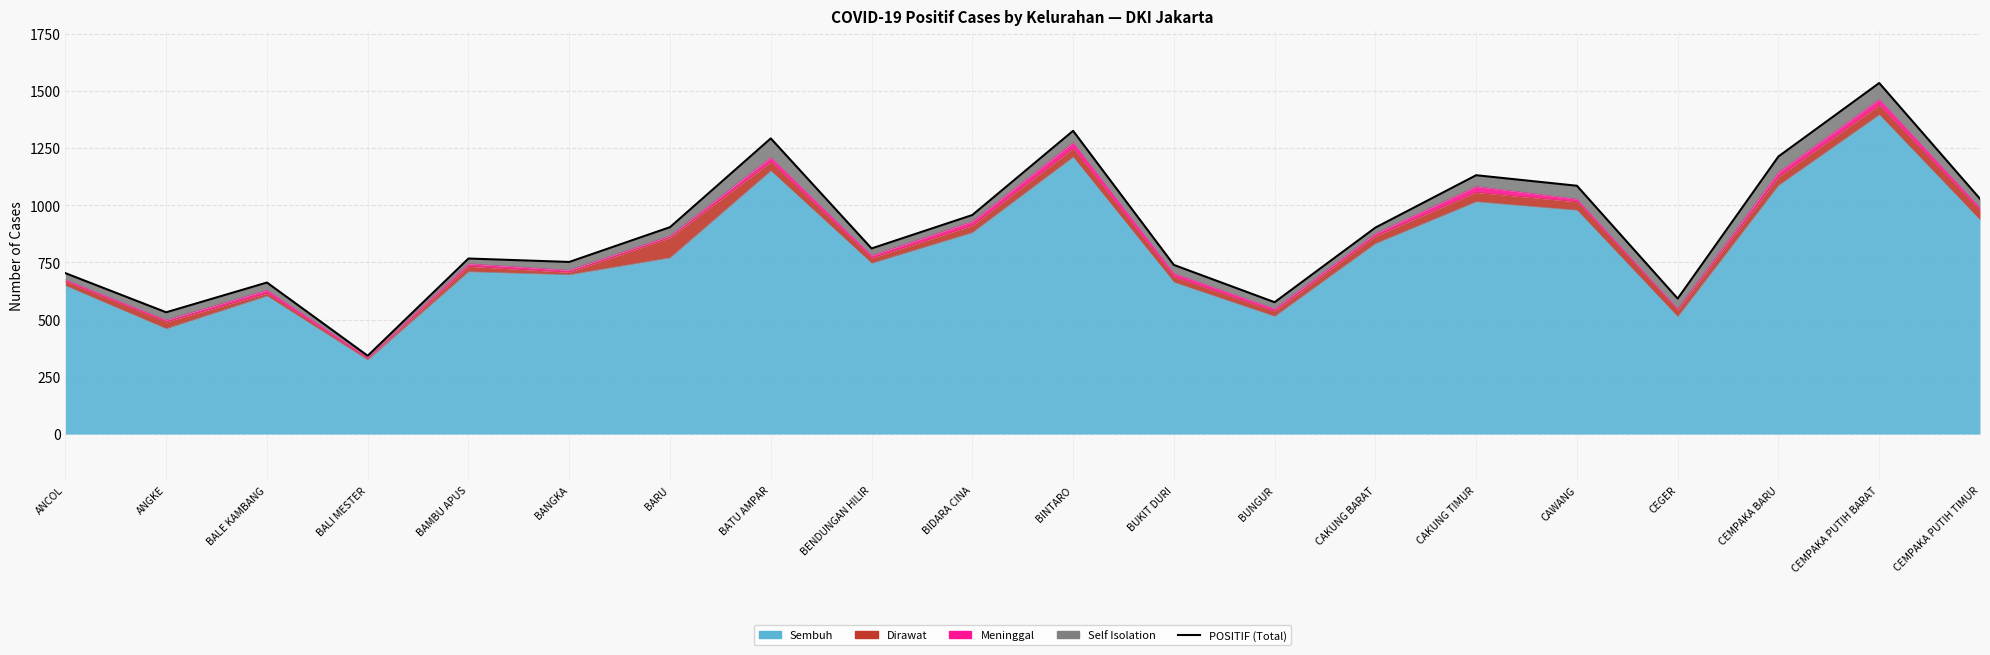

How many data points are less than 902?

10